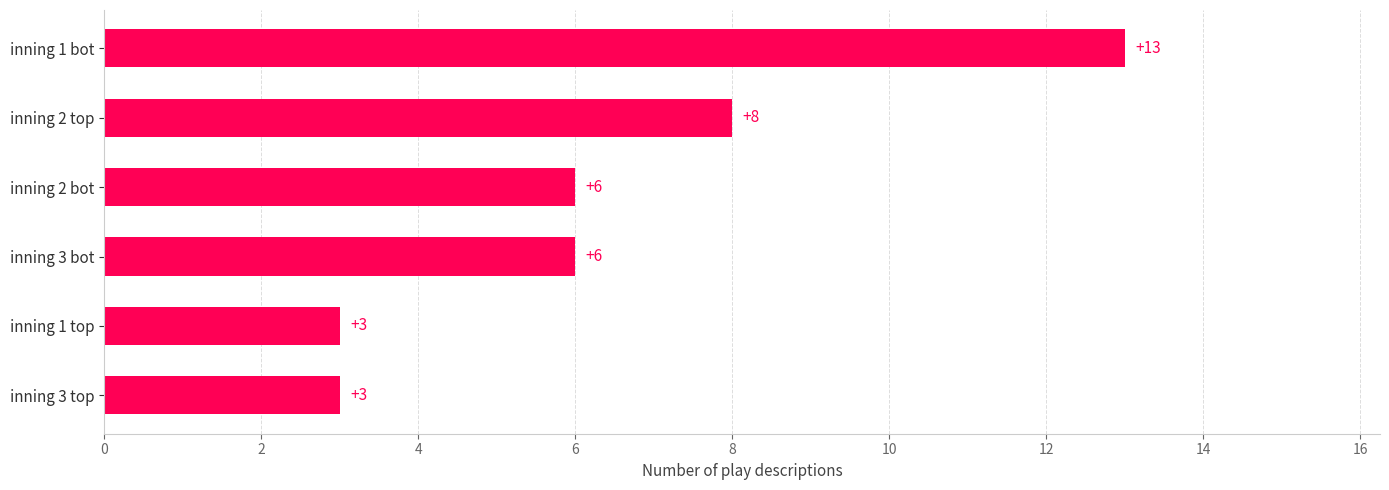

Reading bottom to top, list all the values displayed in this chart.

inning 3 top=3	inning 1 top=3	inning 3 bot=6	inning 2 bot=6	inning 2 top=8	inning 1 bot=13